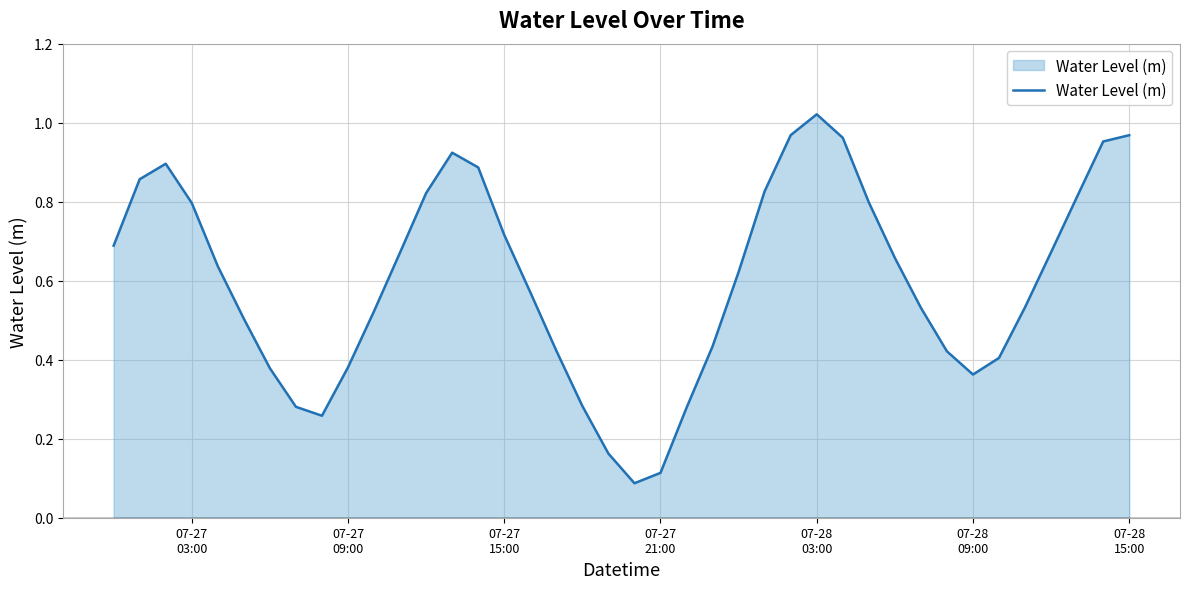

What is the average value?

0.6